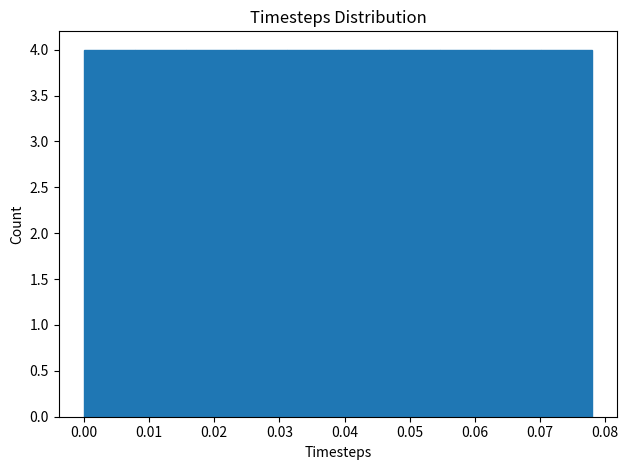

Reading left to right, transcribe this chart: for each bar, give the range it covers on the x-axis and its height. Neither the bar edges nor the heights are printed on the chart, so give them approximately, as read against the axes.

0.000 to 0.008: 4
0.008 to 0.016: 4
0.016 to 0.023: 4
0.023 to 0.031: 4
0.031 to 0.039: 4
0.039 to 0.047: 4
0.047 to 0.055: 4
0.055 to 0.062: 4
0.062 to 0.070: 4
0.070 to 0.078: 4